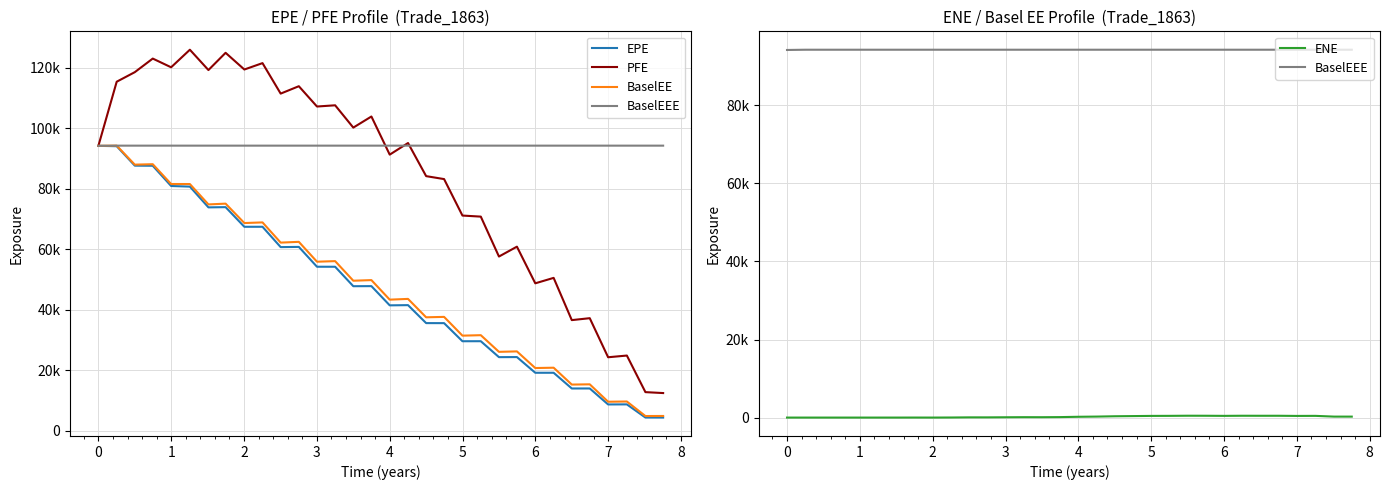

Reading right to left, list all the values displayed in this chart.

EPE: 4418.2	4424.2	8779.5	8754.7	14038.8	14031.3	19223.5	19218.2	24408.4	24382.1	29647.1	29638.5	35616.3	35628.2	41563.0	41495.9	47844.4	47817.4	54245.2	54248.8	60802.2	60734.4	67452.2	67446.6	73937.1	73860.2	80719.5	80923.9	87609.4	87643.0	94073.0	94187.1
PFE: 12517.9	12824.6	24910.1	24348.2	37252.6	36616.7	50570.0	48771.8	60881.0	57619.3	70805.9	71157.8	83206.0	84180.6	95118.3	91284.8	103880.0	100214.0	107582.0	107179.0	113887.0	111445.0	121517.0	119407.0	124922.0	119226.0	125941.0	120139.0	123017.0	118530.0	115373.0	94187.1
BaselEE: 4946.9	4929.0	9730.4	9652.0	15403.3	15322.6	20892.6	20786.5	26280.7	26136.1	31637.3	31485.7	37682.3	37545.1	43623.3	43377.3	49834.9	49630.8	56103.3	55909.7	62476.1	62219.6	68894.9	68683.5	75094.0	74834.2	81570.4	81579.5	88121.9	87976.1	94252.5	94187.1
BaselEEE: 94252.5	94252.5	94252.5	94252.5	94252.5	94252.5	94252.5	94252.5	94252.5	94252.5	94252.5	94252.5	94252.5	94252.5	94252.5	94252.5	94252.5	94252.5	94252.5	94252.5	94252.5	94252.5	94252.5	94252.5	94252.5	94252.5	94252.5	94252.5	94252.5	94252.5	94252.5	94187.1
ENE: 245.5	247.4	439.3	423.4	464.7	461.3	469.6	438.3	467.7	475.4	441.8	428.4	382.2	336.8	253.3	204.5	121.1	93.2	102.3	78.4	52.7	56.0	19.0	1.5	6.9	0.4	0.0	0.0	0.0	0.0	0.0	0.0